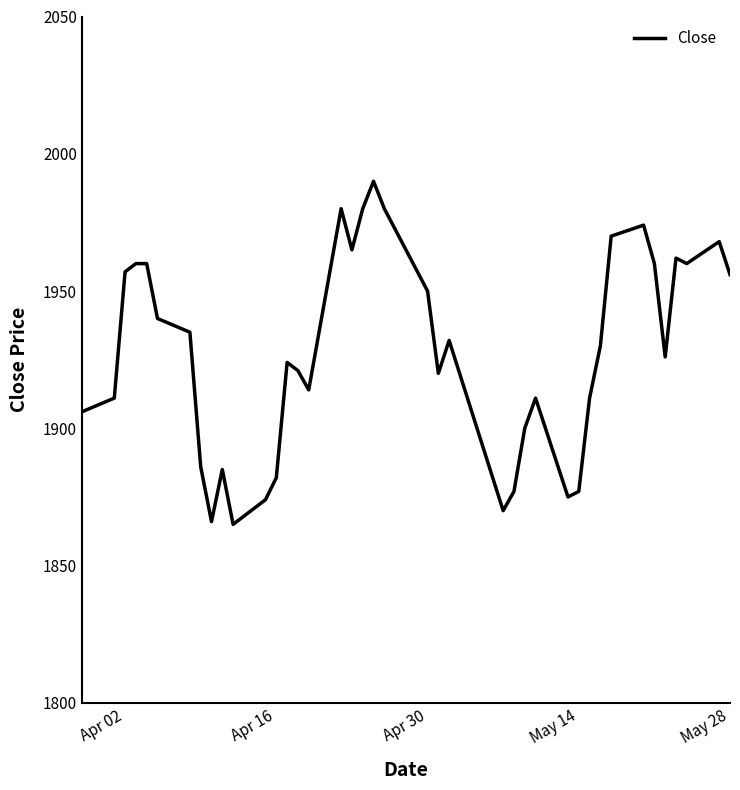

What is the maximum value shown in the chart?

1990